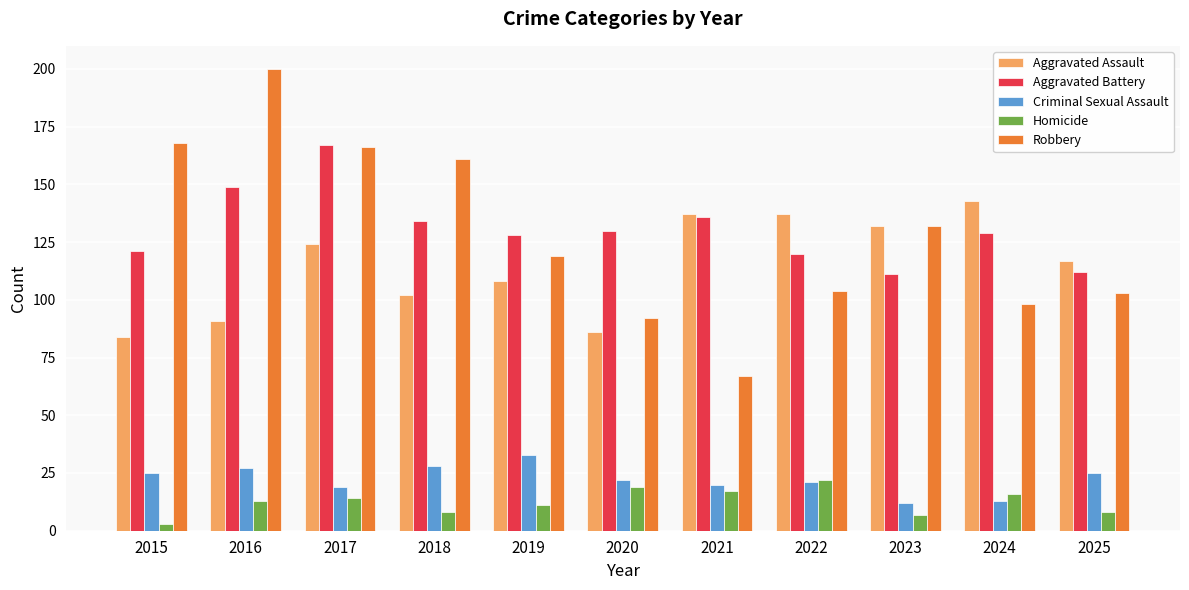

At how many categories does at least one series exceed 127?

10